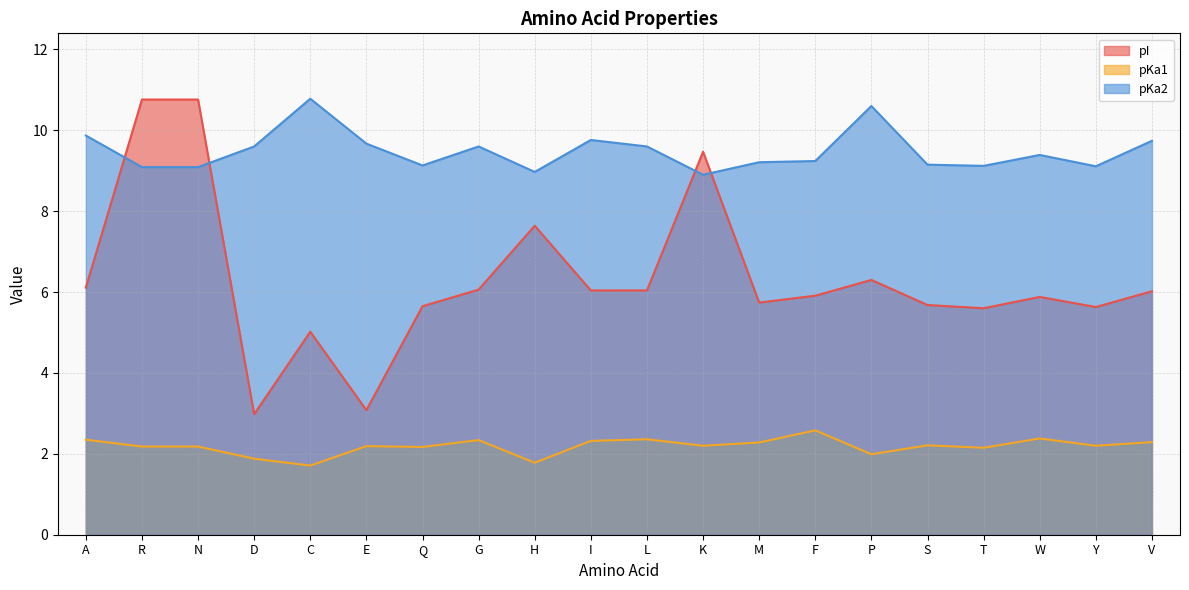

True or false: pI and pKa2 intersect in this chart.

True